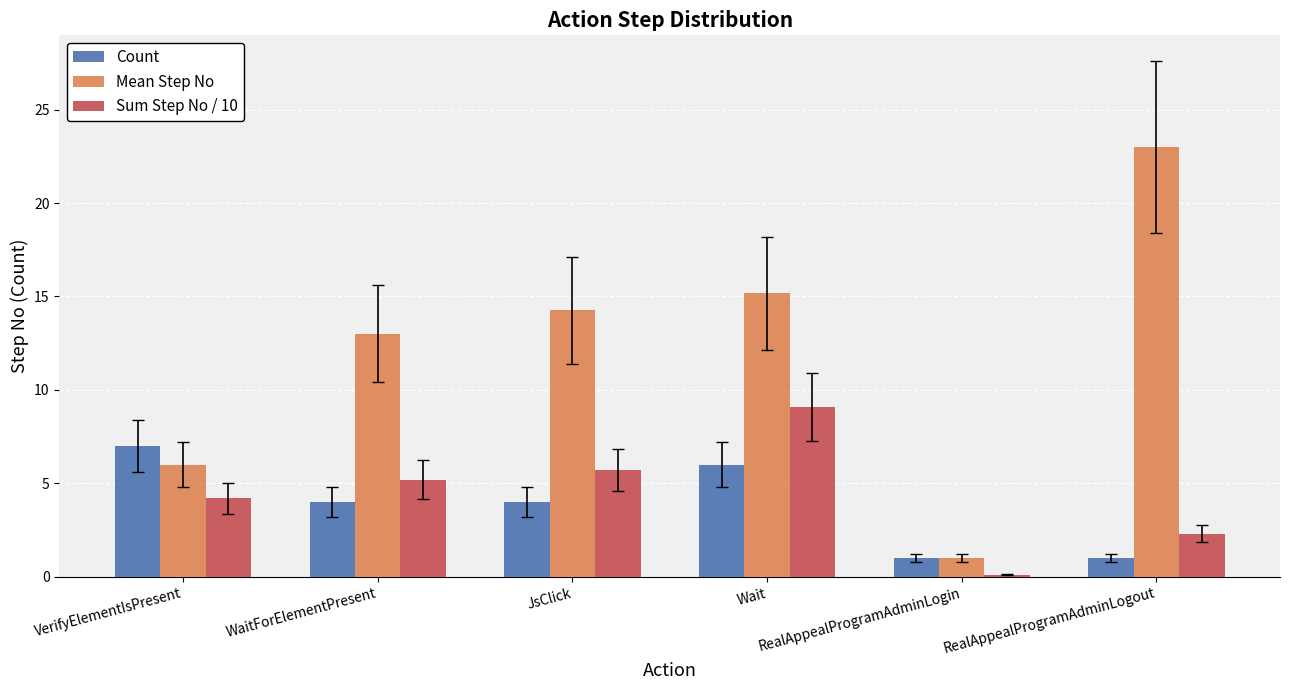

What position from the left is RealAppealProgramAdminLogin?

5